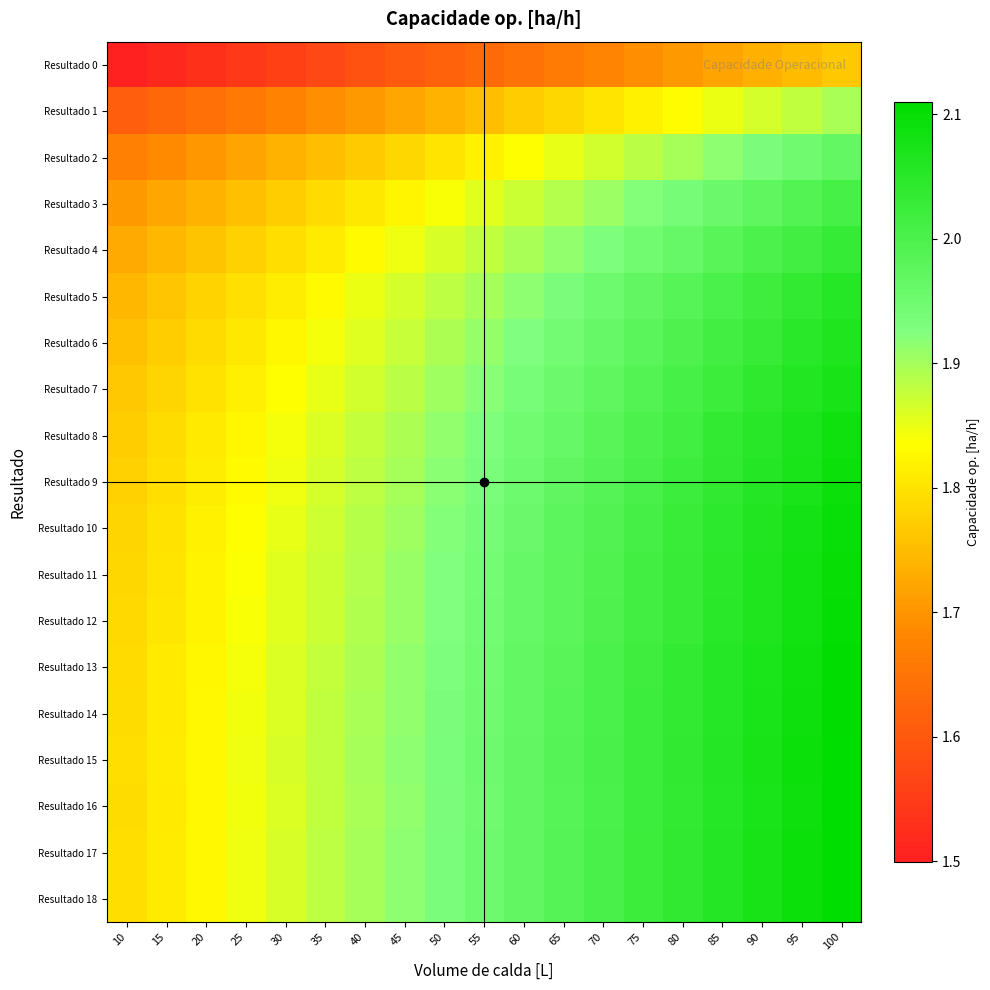

What is the smallest value displayed?

1.5